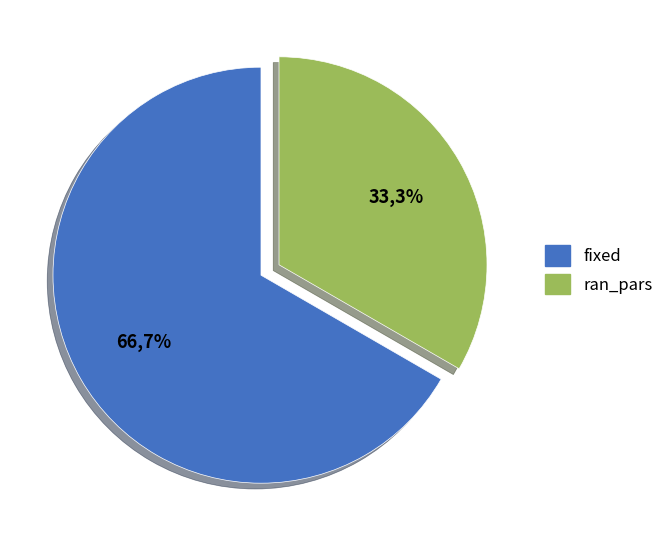

The ran_pars slice represents 19% of the pie. True or false?

False